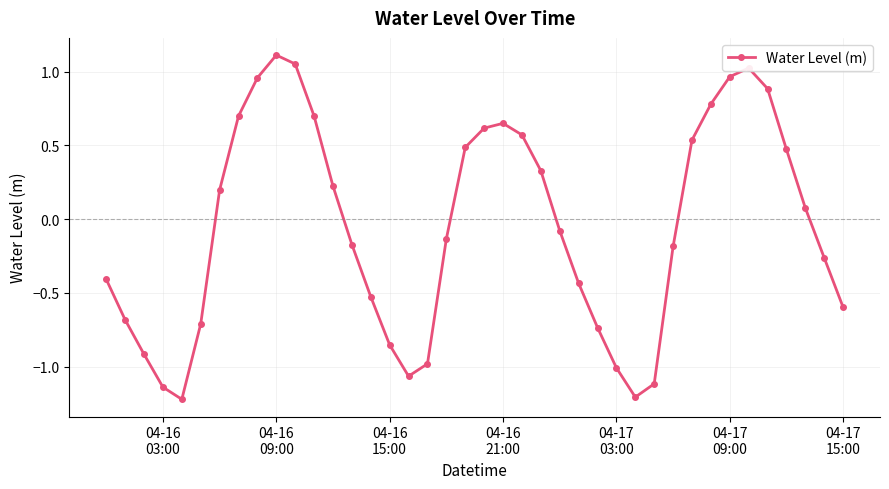

What is the minimum value shown in the chart?

-1.2